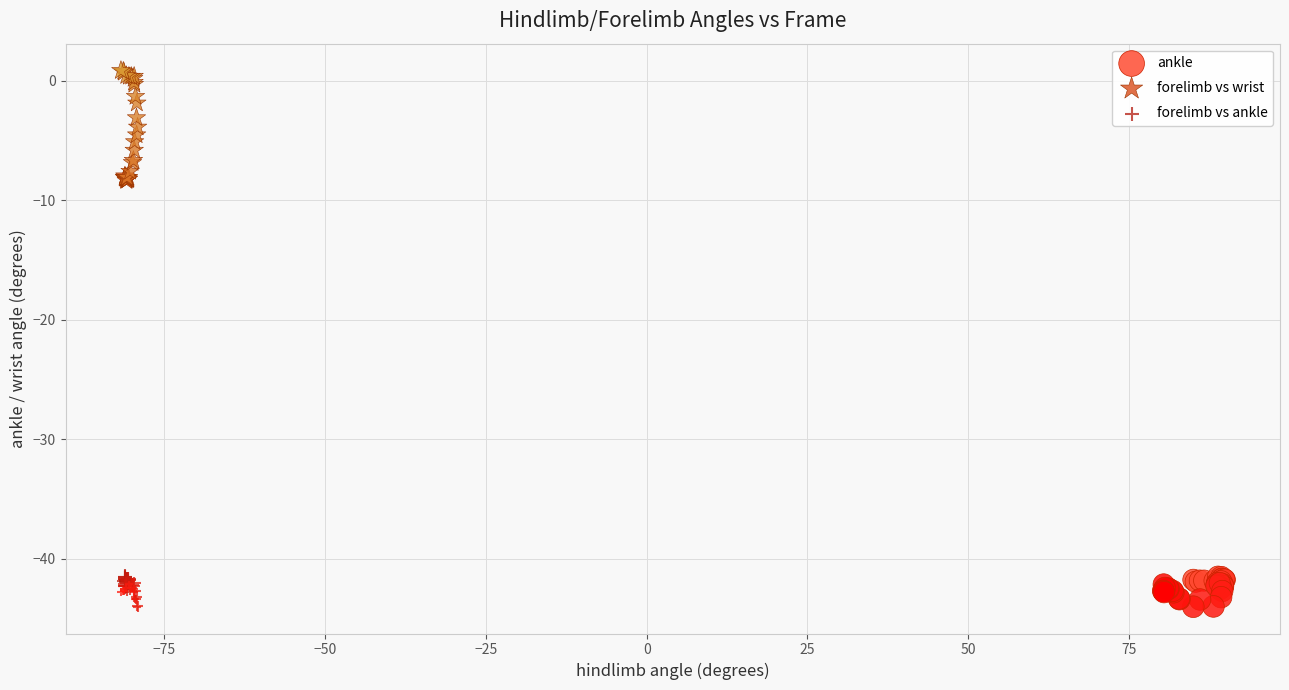

Which series has the largest Y range (max minus min)?

forelimb vs wrist